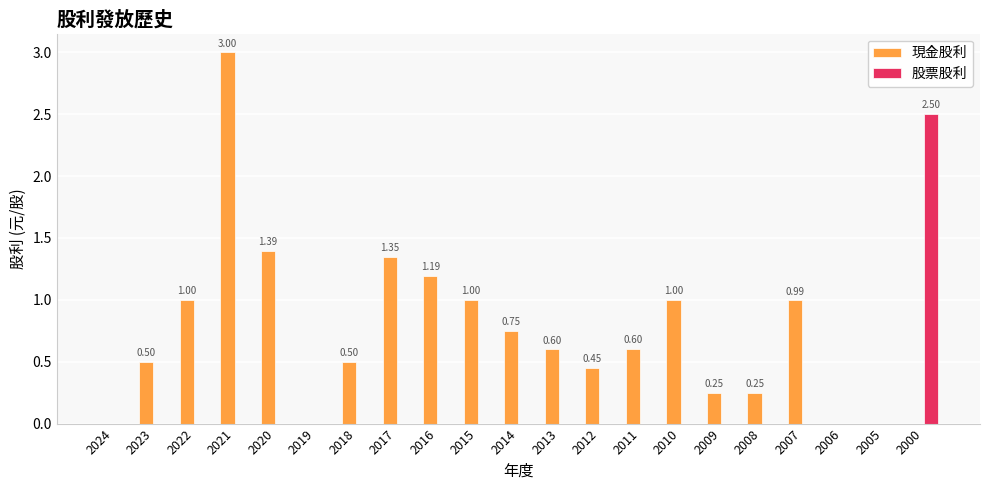

What is the total value across all series at 2000?

2.5